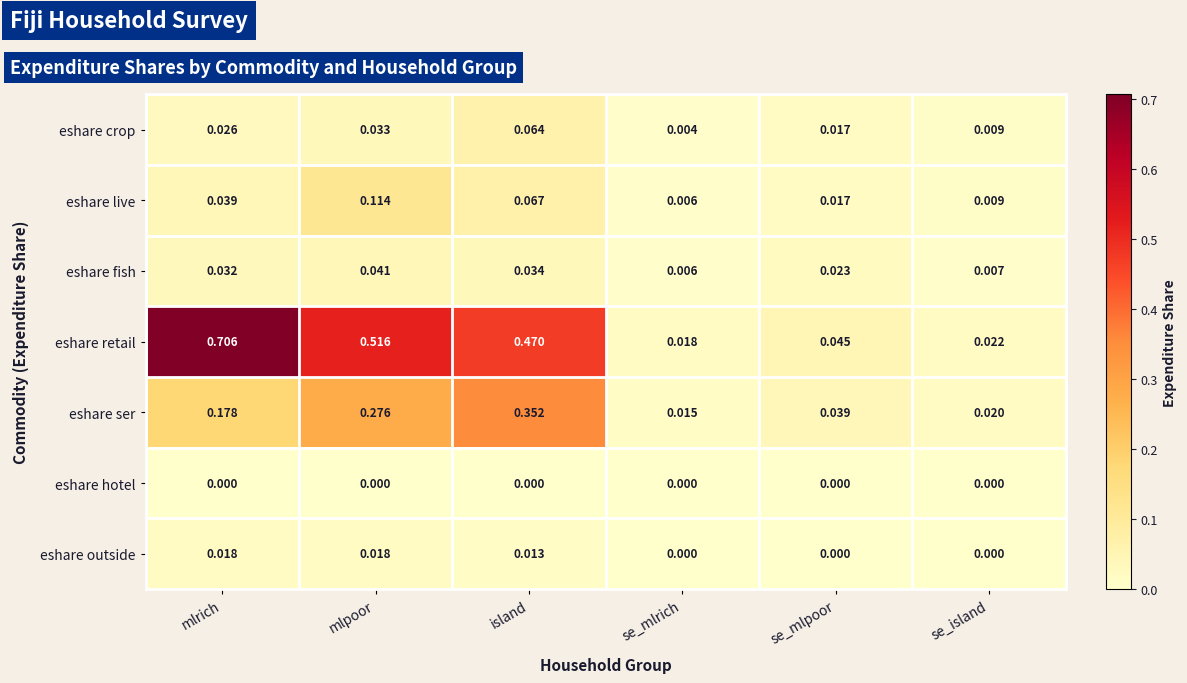

At which category does the chart reach its peak across all series?

mlrich